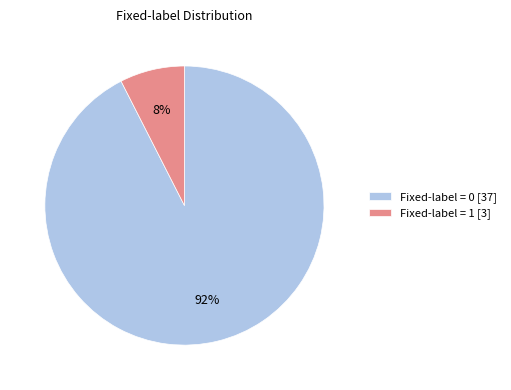

Do Fixed-label = 1 [3] and Fixed-label = 0 [37] together represent more than half of the pie?

Yes